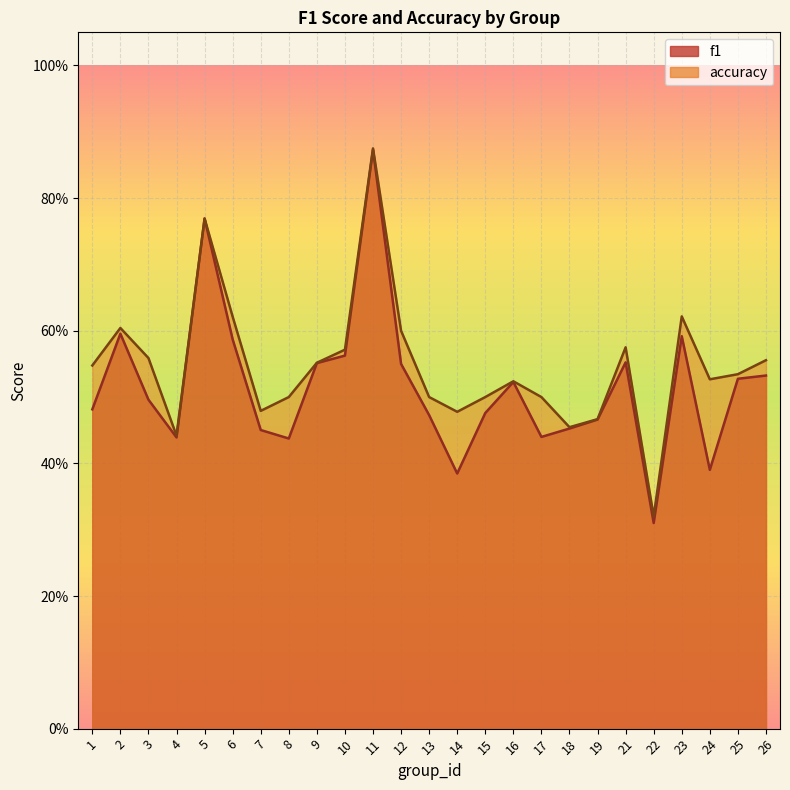

What is the sum of the f1 values at 17 and 10?

1.0